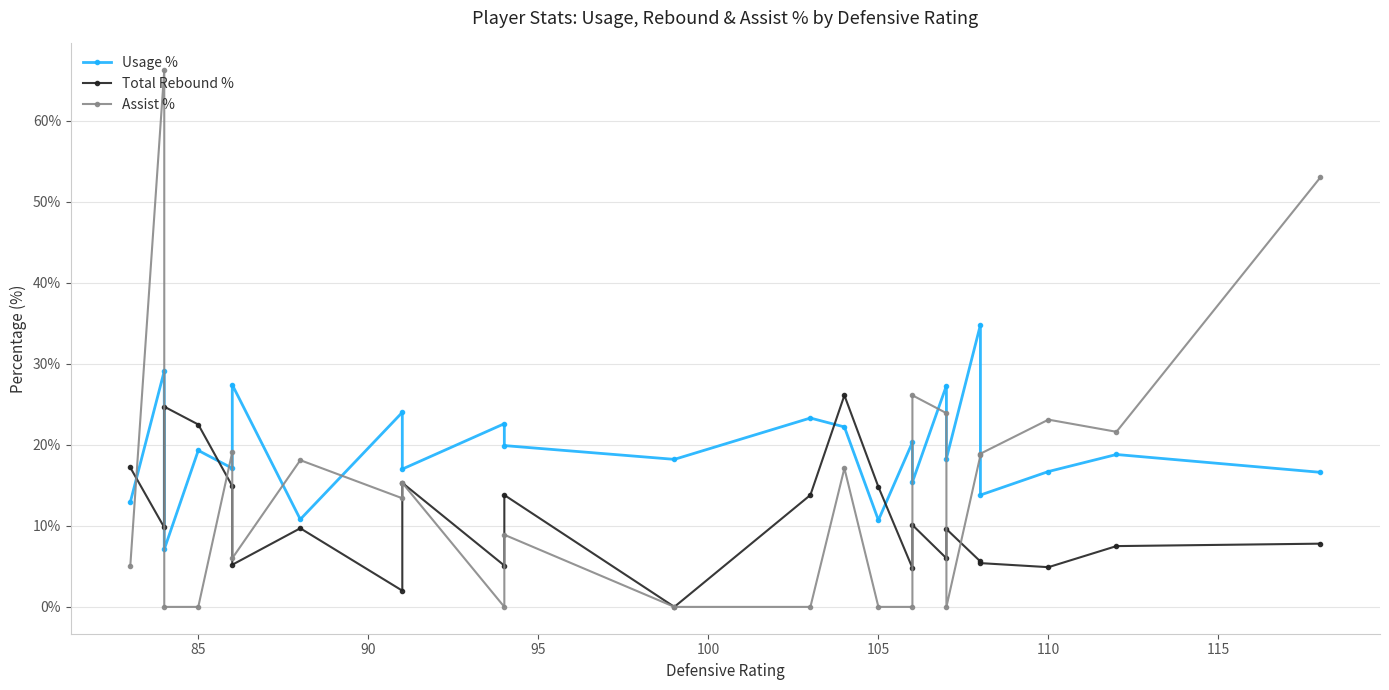

At which label does Usage % first exceed 18?

85